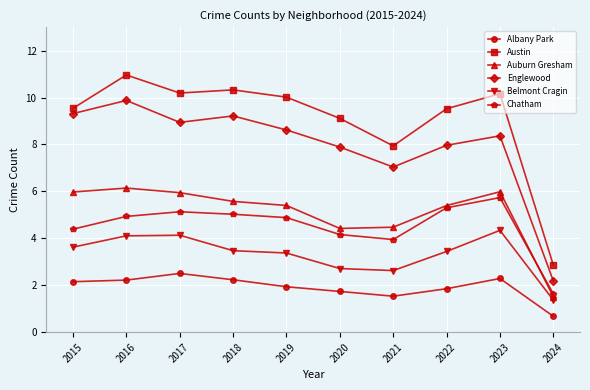

What is the approximate value of Englewood at 2019?

8.6